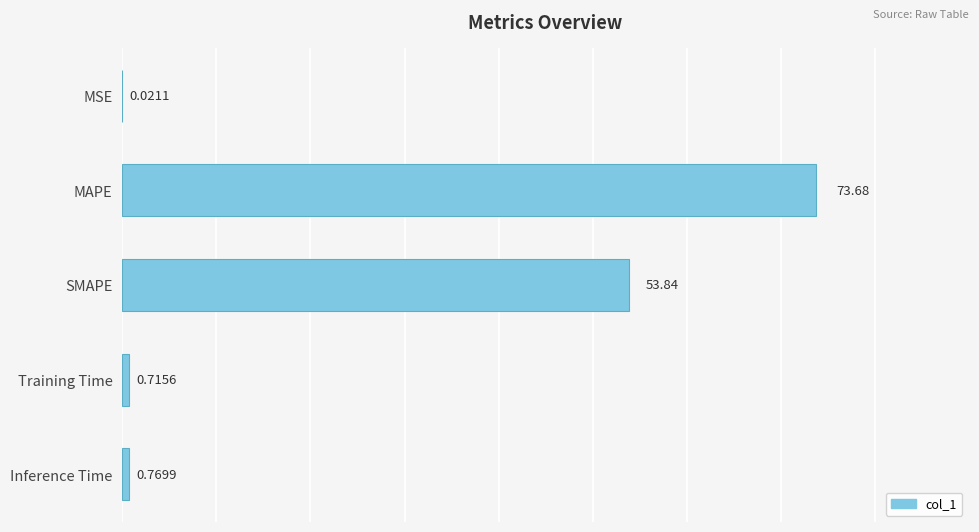

What is the sum of all values?

129.0